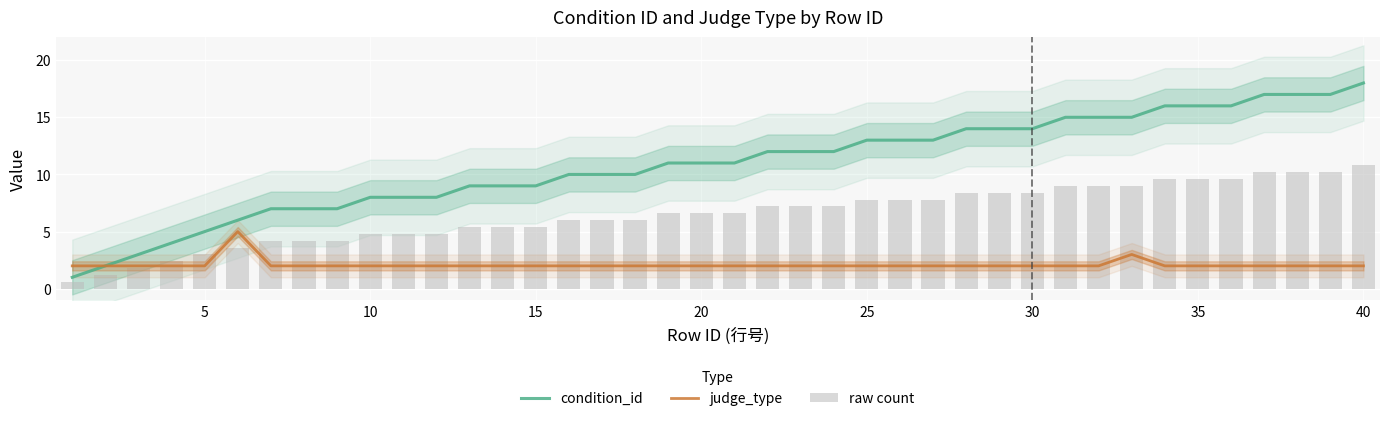

Reading left to right, transcribe all the data shown in this chart.

condition_id: 1.0	2.0	3.0	4.0	5.0	6.0	7.0	7.0	7.0	8.0	8.0	8.0	9.0	9.0	9.0	10.0	10.0	10.0	11.0	11.0	11.0	12.0	12.0	12.0	13.0	13.0	13.0	14.0	14.0	14.0	15.0	15.0	15.0	16.0	16.0	16.0	17.0	17.0	17.0	18.0
judge_type: 2.0	2.0	2.0	2.0	2.0	5.0	2.0	2.0	2.0	2.0	2.0	2.0	2.0	2.0	2.0	2.0	2.0	2.0	2.0	2.0	2.0	2.0	2.0	2.0	2.0	2.0	2.0	2.0	2.0	2.0	2.0	2.0	3.0	2.0	2.0	2.0	2.0	2.0	2.0	2.0
raw count: 0.6	1.2	1.8	2.4	3.0	3.6	4.2	4.2	4.2	4.8	4.8	4.8	5.4	5.4	5.4	6.0	6.0	6.0	6.6	6.6	6.6	7.2	7.2	7.2	7.8	7.8	7.8	8.4	8.4	8.4	9.0	9.0	9.0	9.6	9.6	9.6	10.2	10.2	10.2	10.8